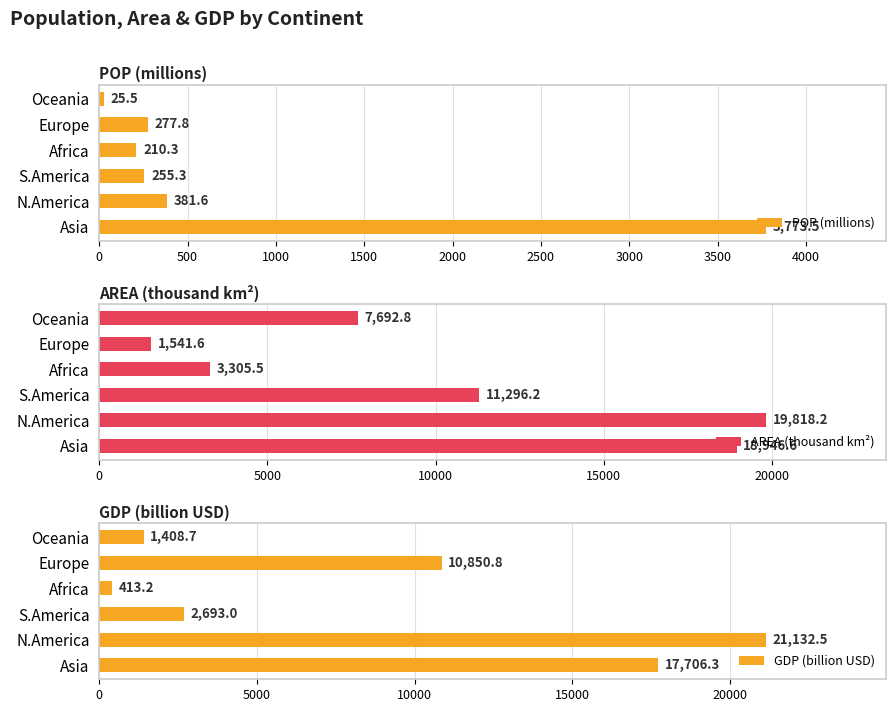

What value does the AREA (thousand km²) series have at S.America?

11296.2